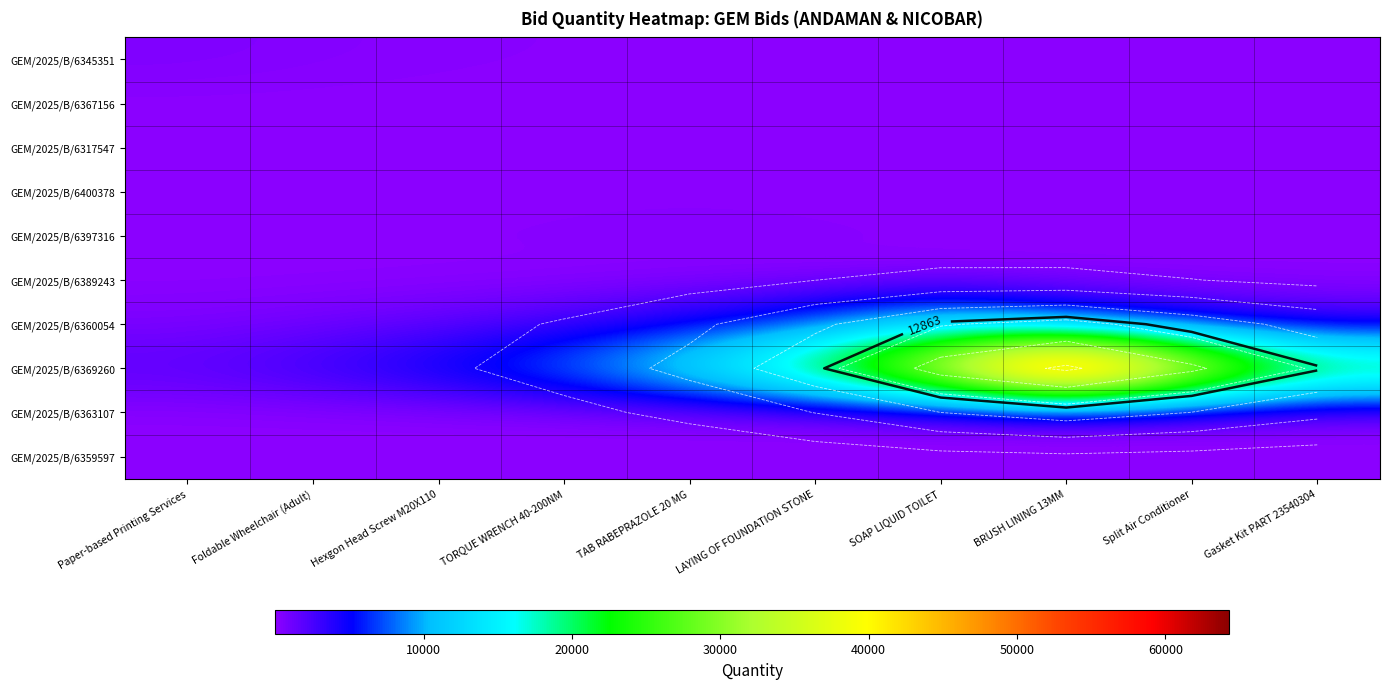

What is the difference between the GEM/2025/B/6389243 values at BRUSH LINING 13MM and Hexgon Head Screw M20X110?

0.1